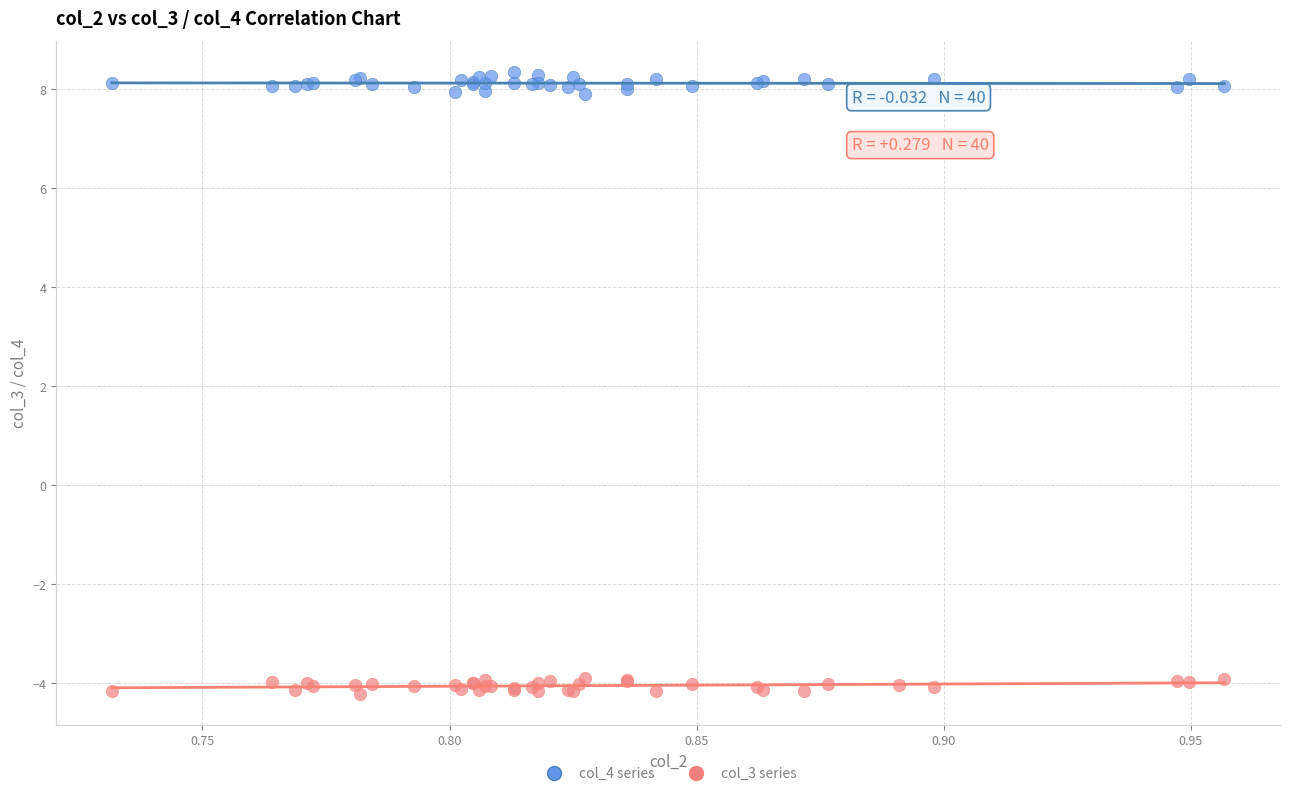

Which series contains the highest Y value?

col_4 series